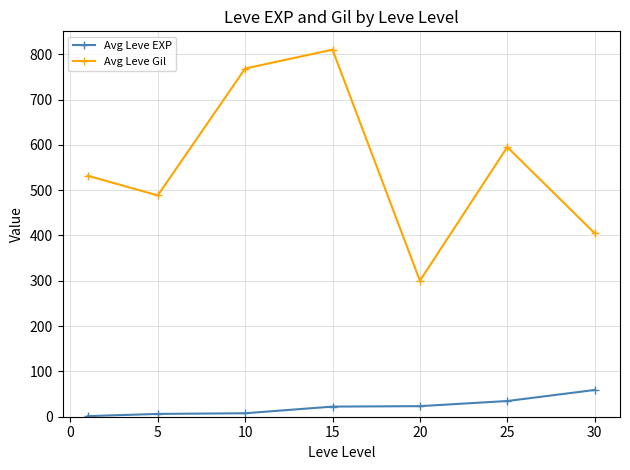

Count the number of data series in this chart.

2